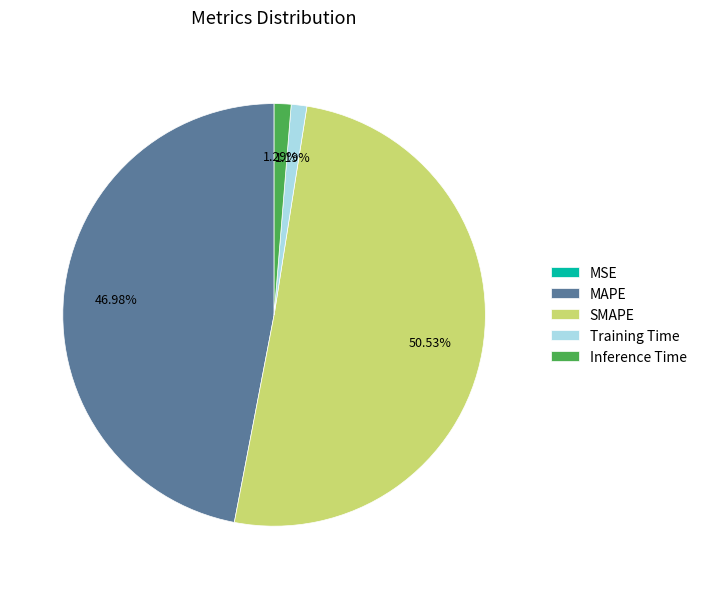

Which category has the biggest portion of the pie?

SMAPE